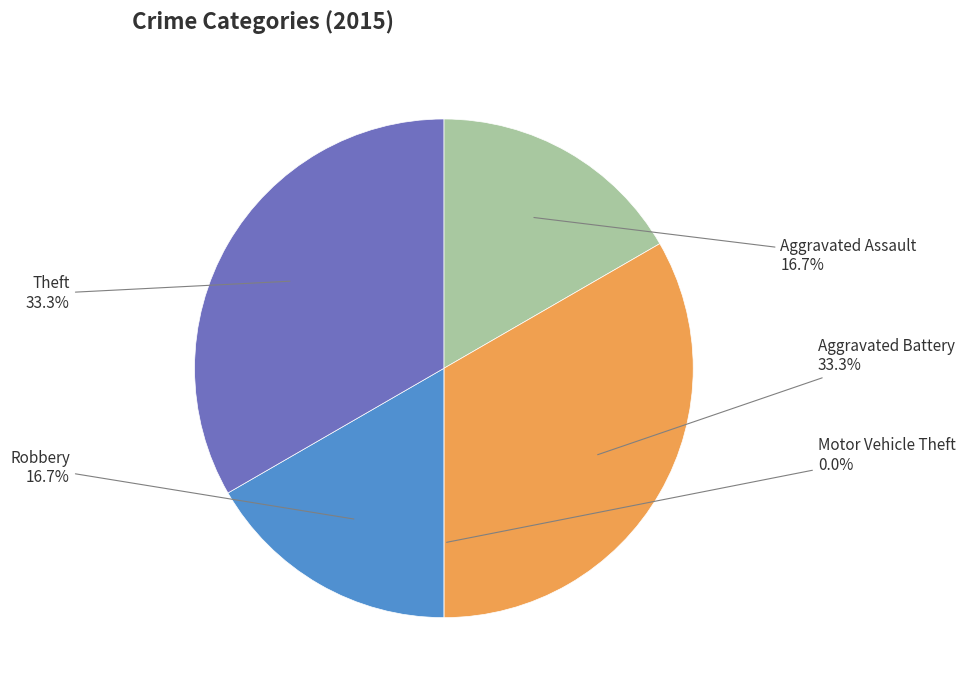

What is the change in value from Aggravated Battery to Robbery?

-1